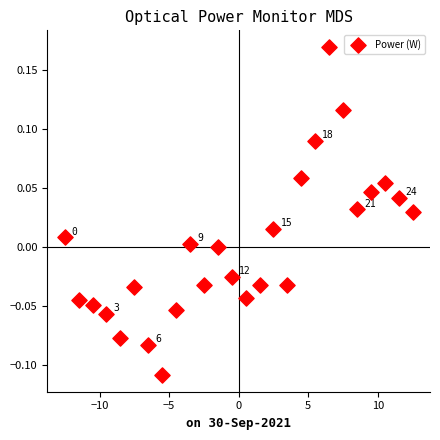

What is the range of X values (max minus min)?

25.0